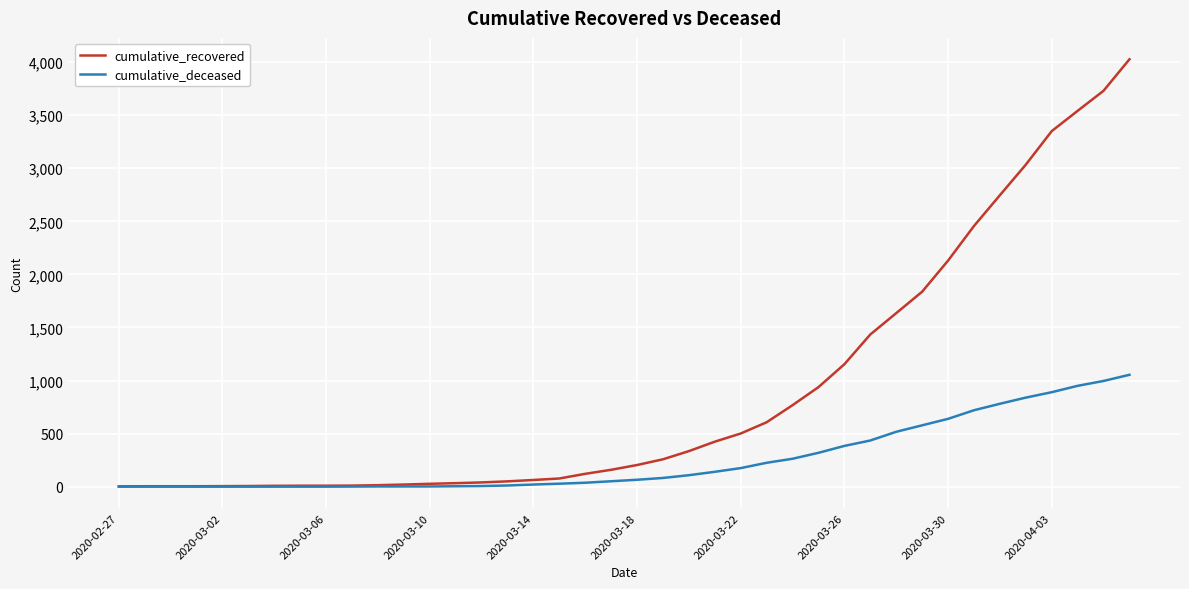

Which series has the widest spread of values?

cumulative_recovered